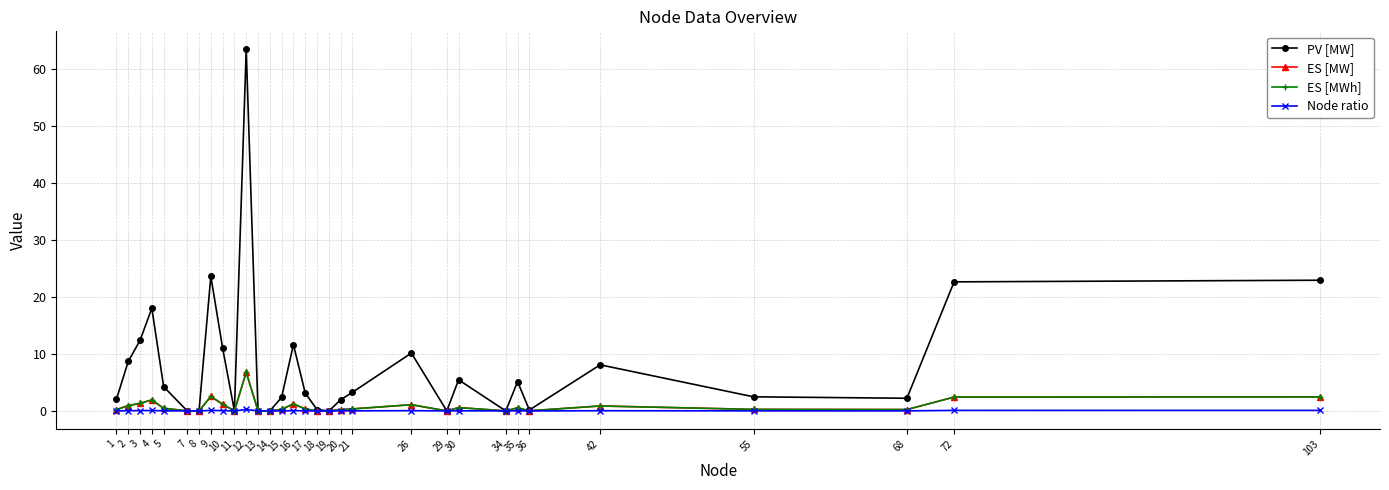

How many interior local valleys does the Node ratio series have?

6